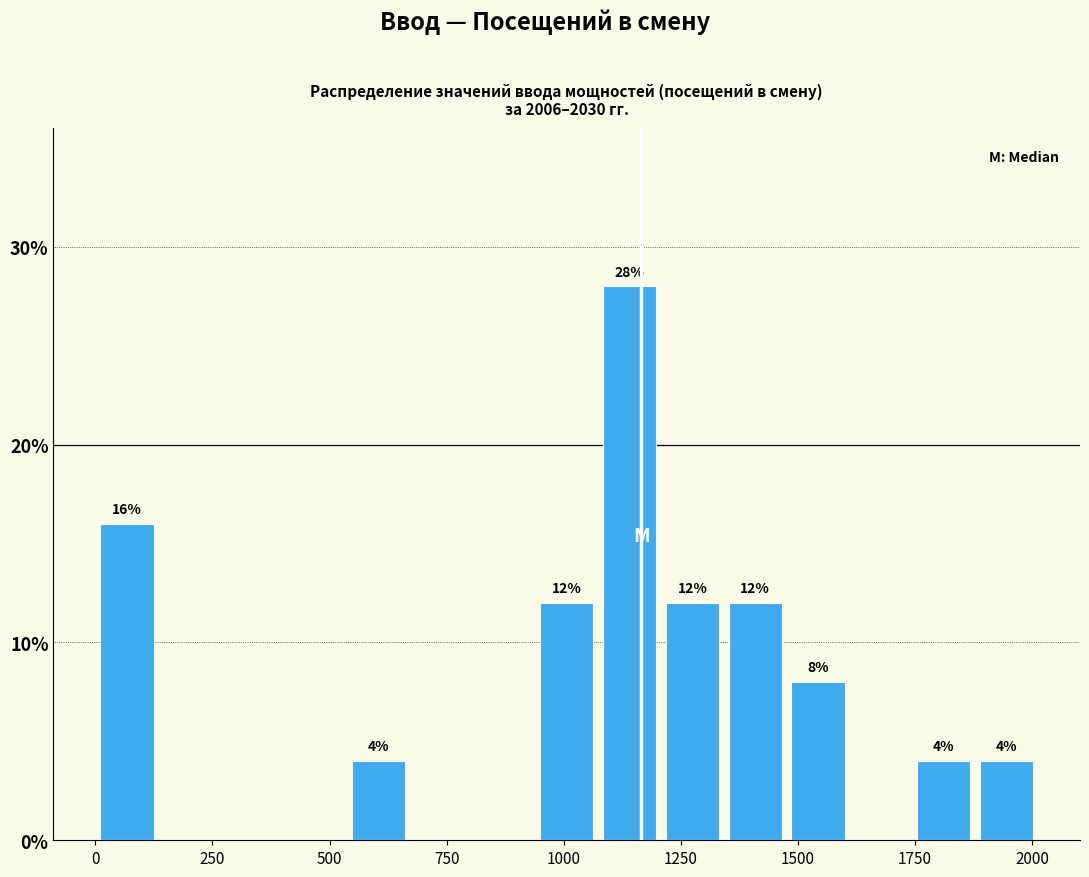

Read against the x-axis, roughly where is the centre of the tallest bar?

1150